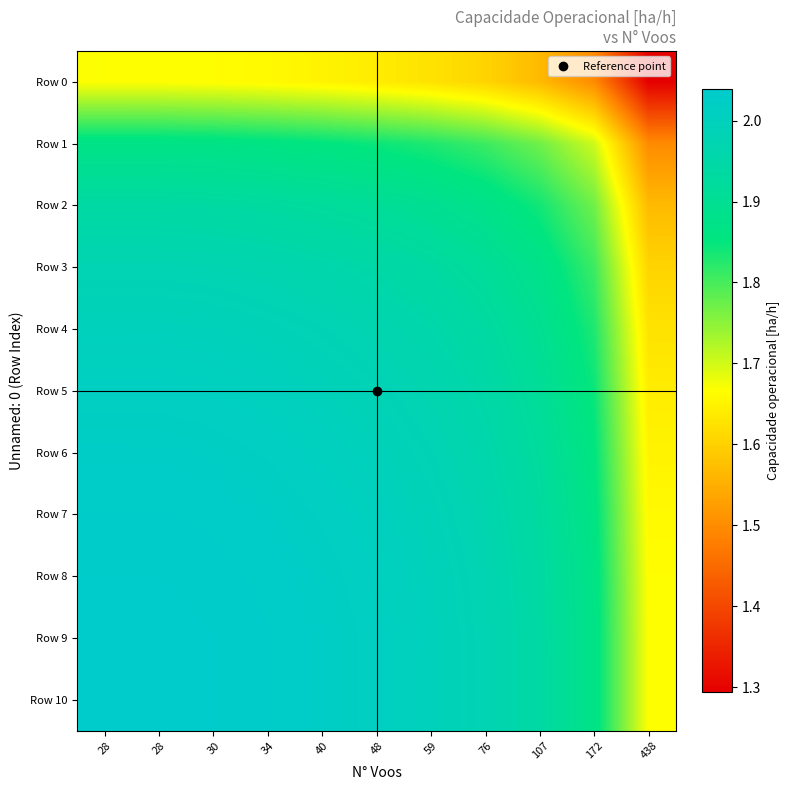

At which category is the sum across all series the highest?

28